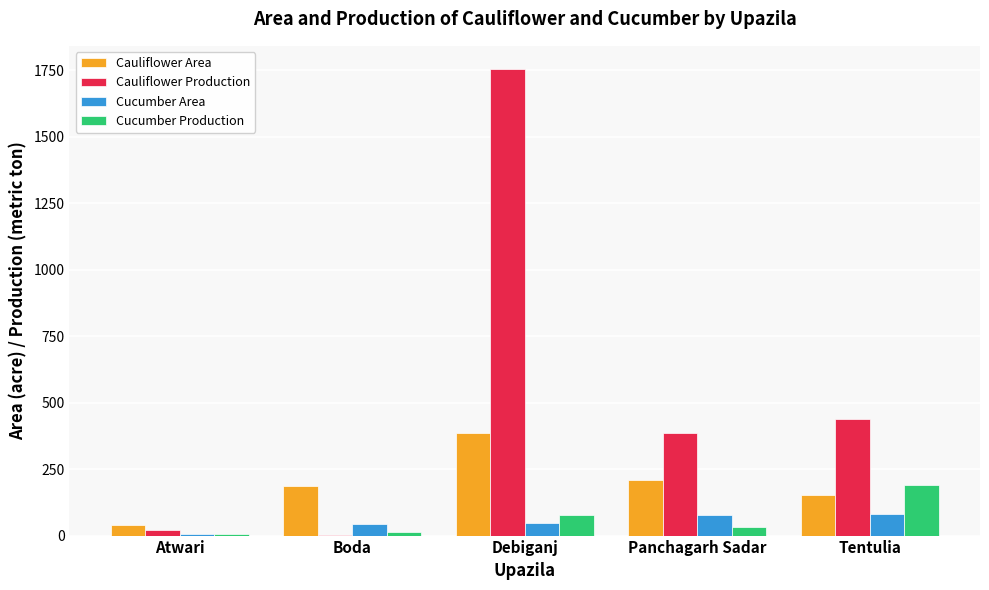

What is the sum of all Cucumber Area values?

258.8